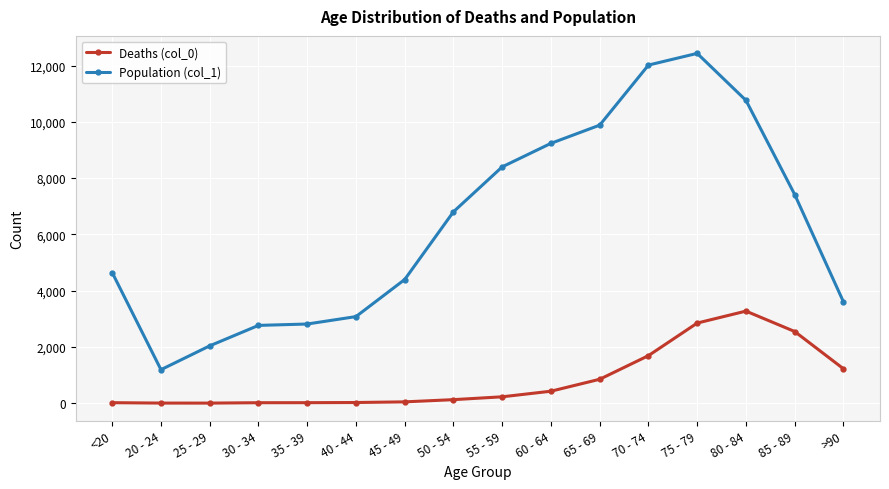

What is the spread (max minus min) of values at 85 - 89?

4869